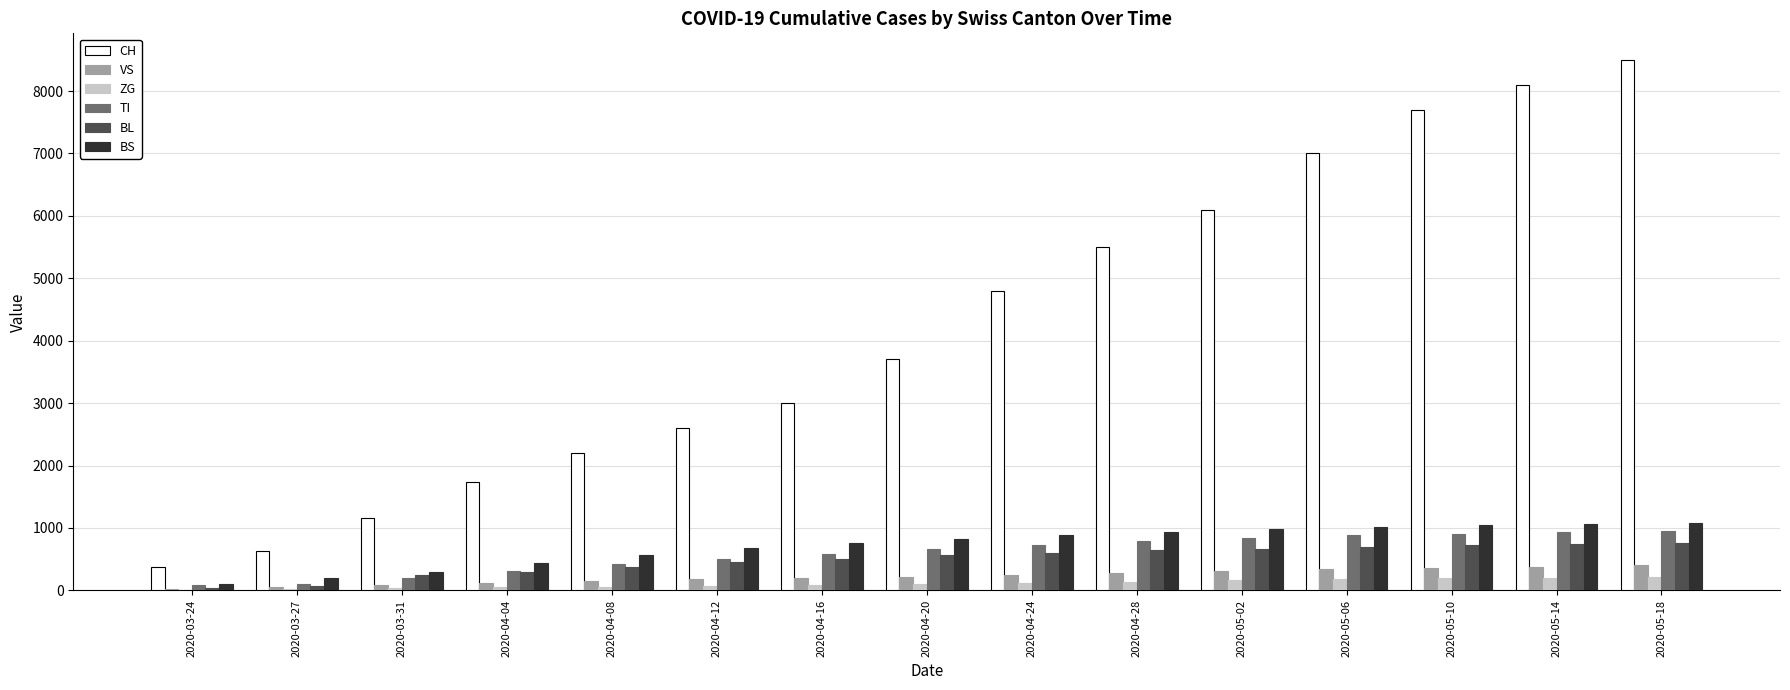

Is it true that BL equals 380 at 2020-04-08?

True